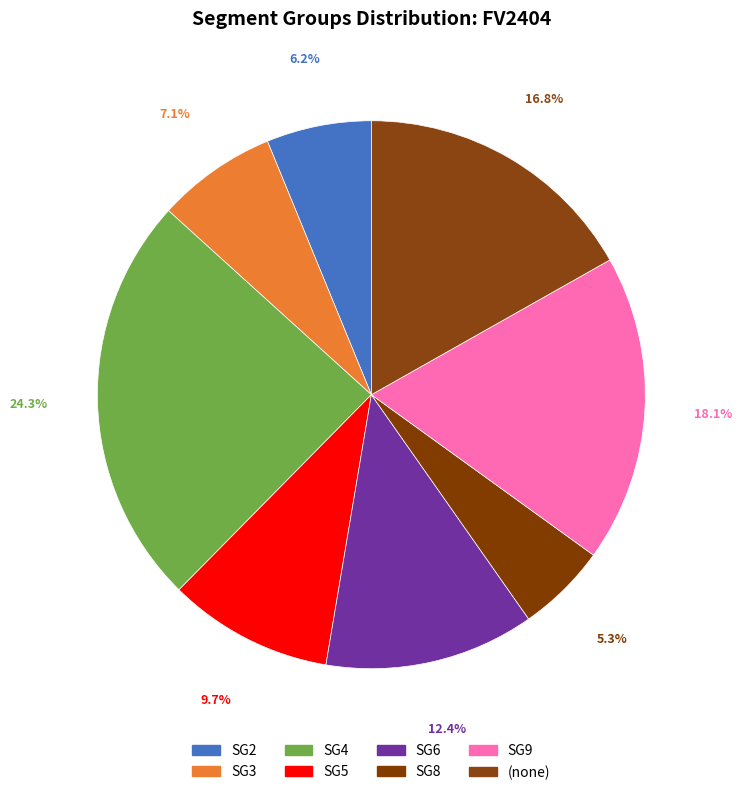

How many segments does this pie chart have?

8